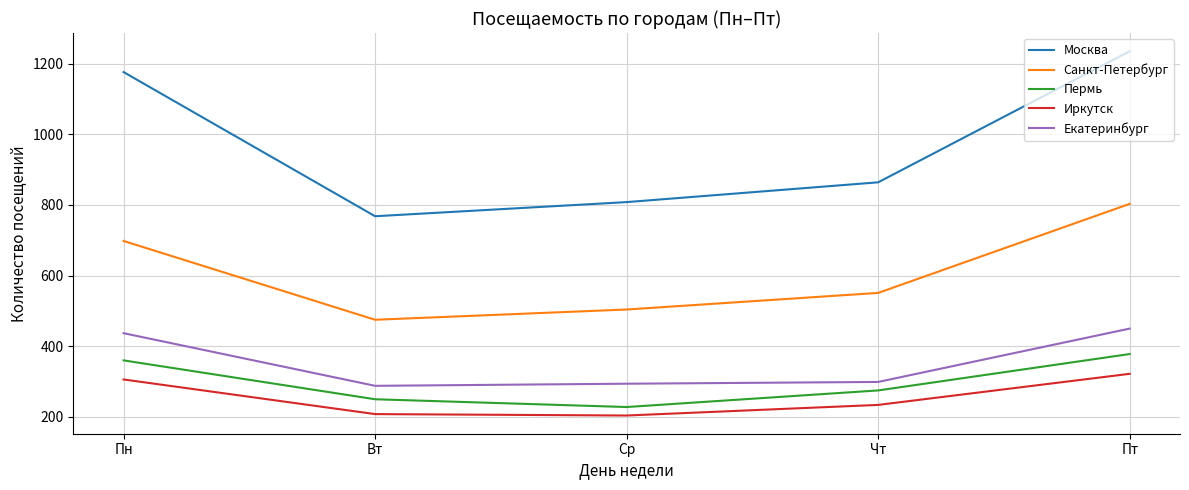

True or false: Пермь and Москва cross at least once.

False